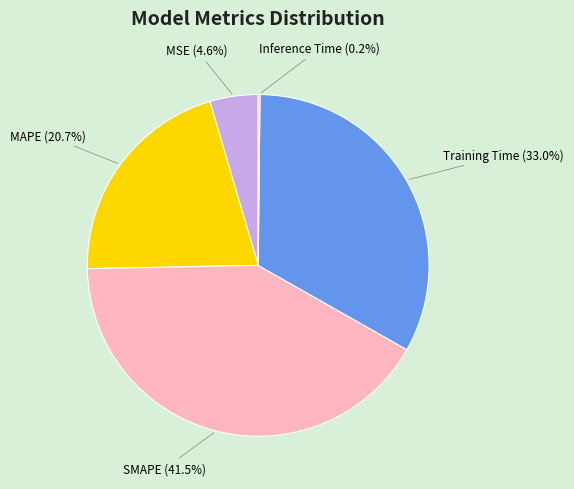

Is the sum of SMAPE and MSE greater than half?

No